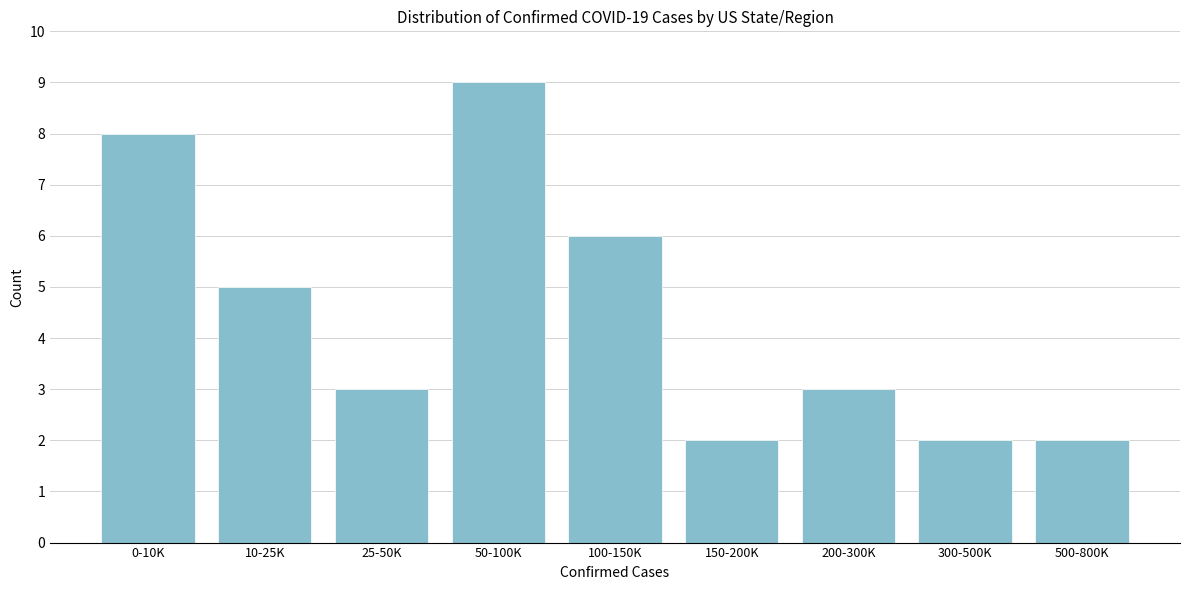

Reading left to right, list all the values displayed in this chart.

0-10K=8	10-25K=5	25-50K=3	50-100K=9	100-150K=6	150-200K=2	200-300K=3	300-500K=2	500-800K=2